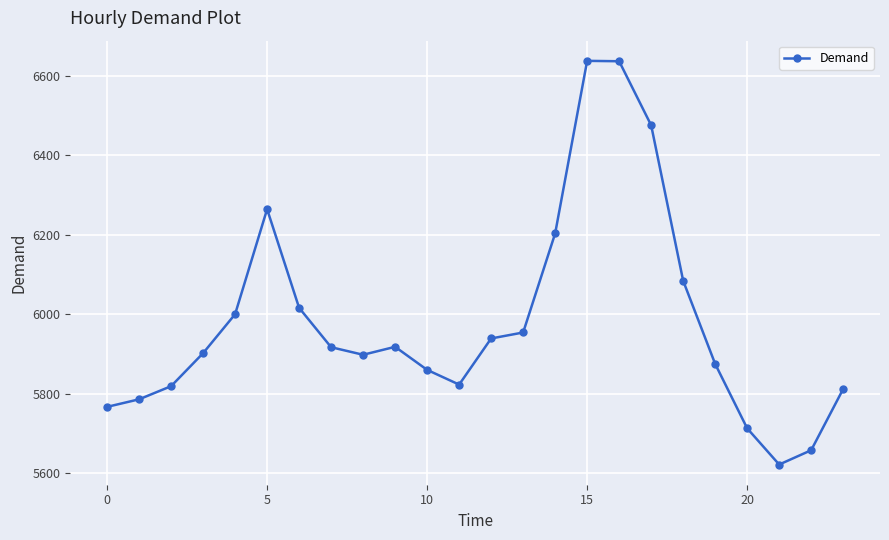

What is the difference between the maximum and second lowest values?

979